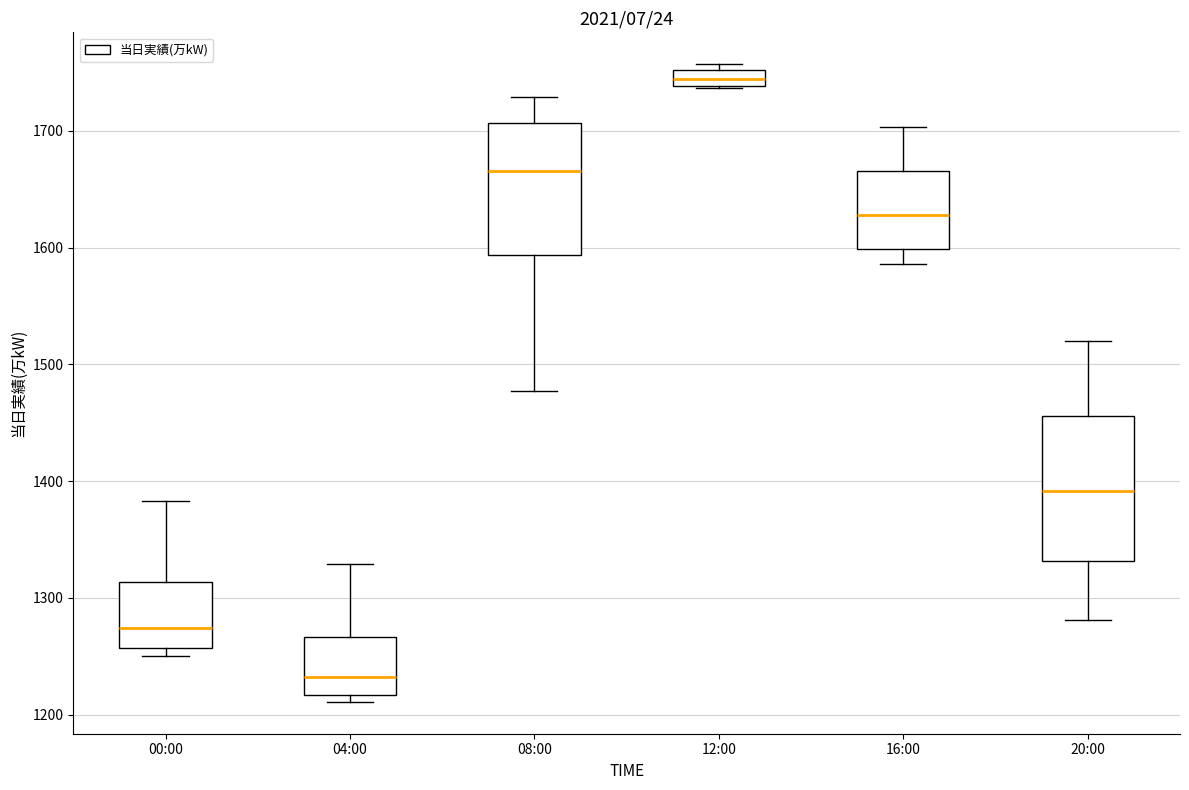

Where is the upper edge of the box for 12:00 on the y-axis? The values are not printed on the chart, so give them approximately, as read against the axis.

1750